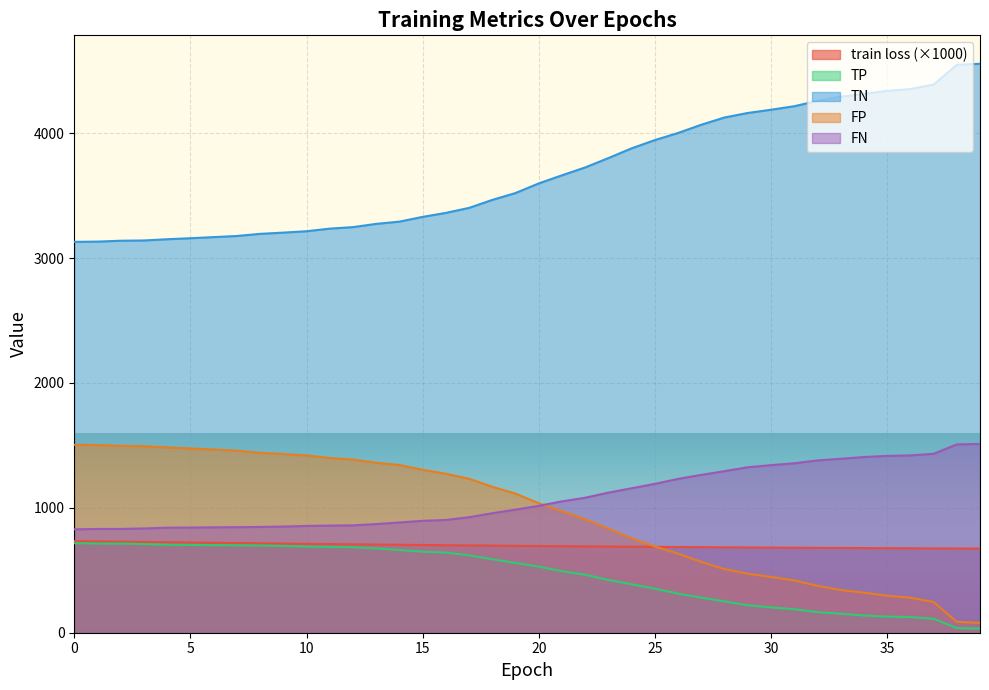

Between 4 and 35, which series saw the biggest shift?

TN